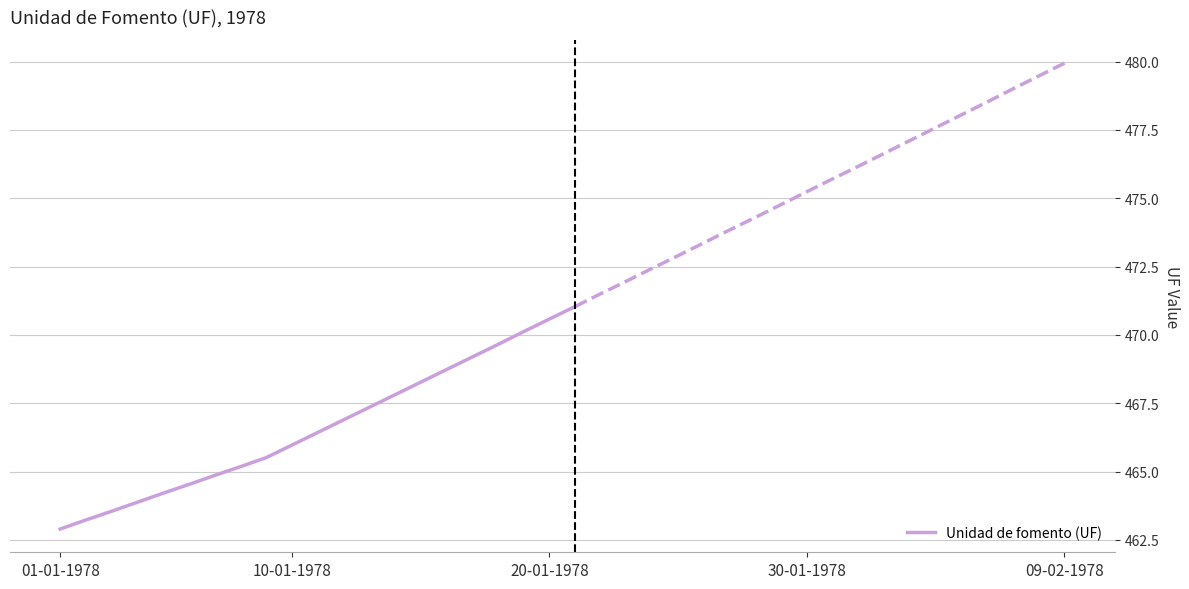

What is the minimum value shown in the chart?

462.9